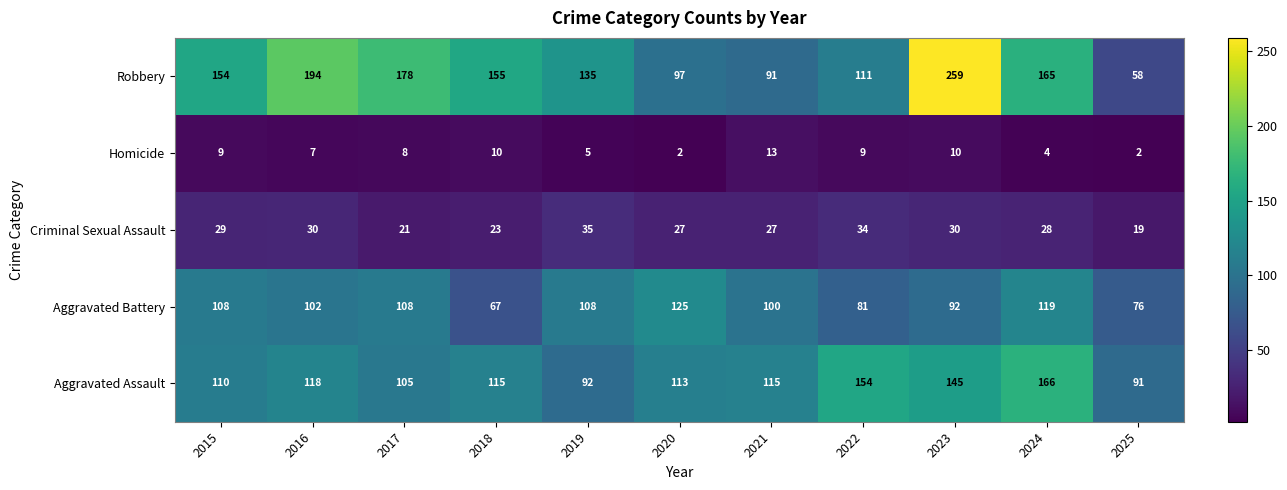

What is the average value of the Homicide series?

7